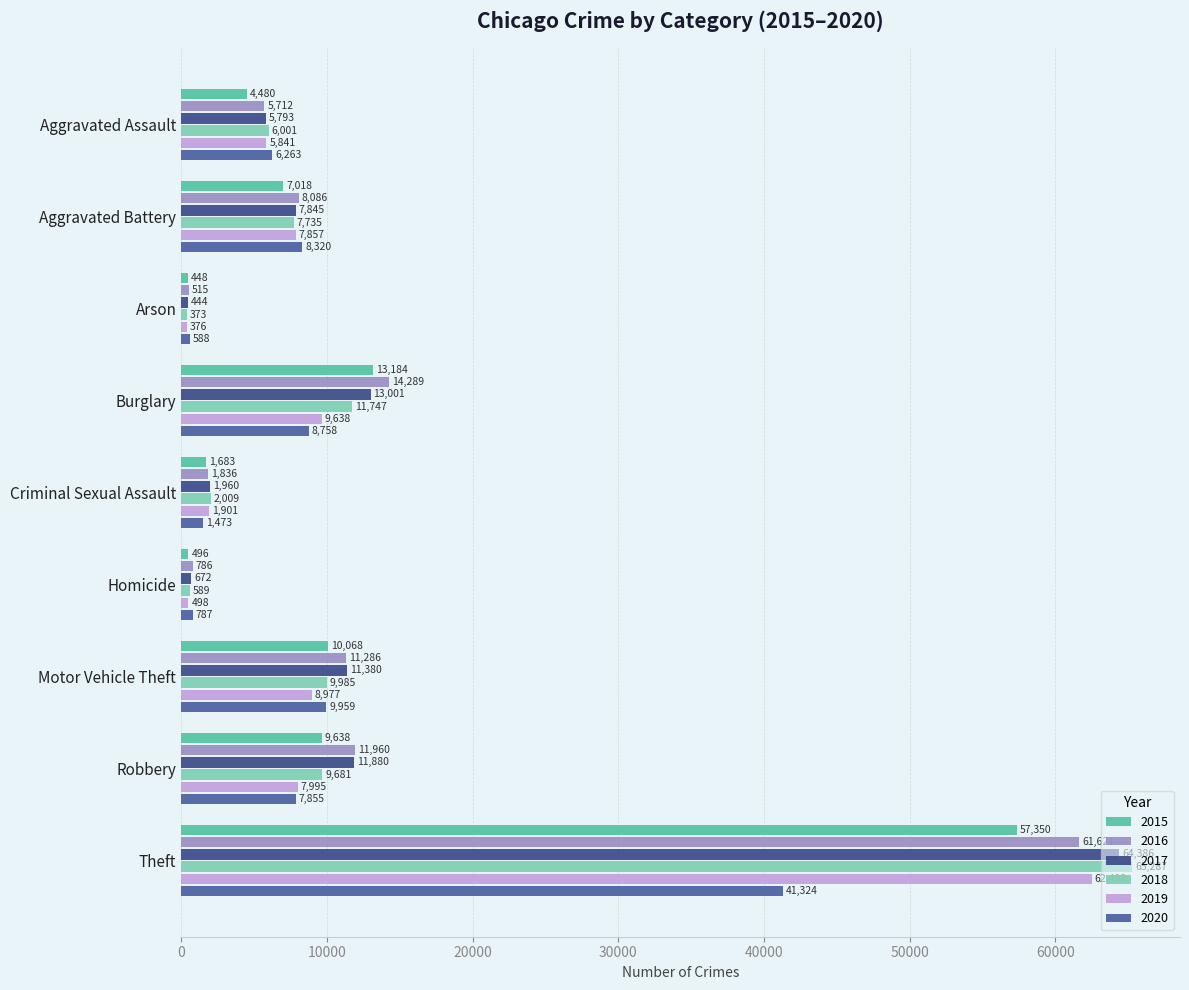

The 2020 series shows 9959 at Motor Vehicle Theft. True or false?

True